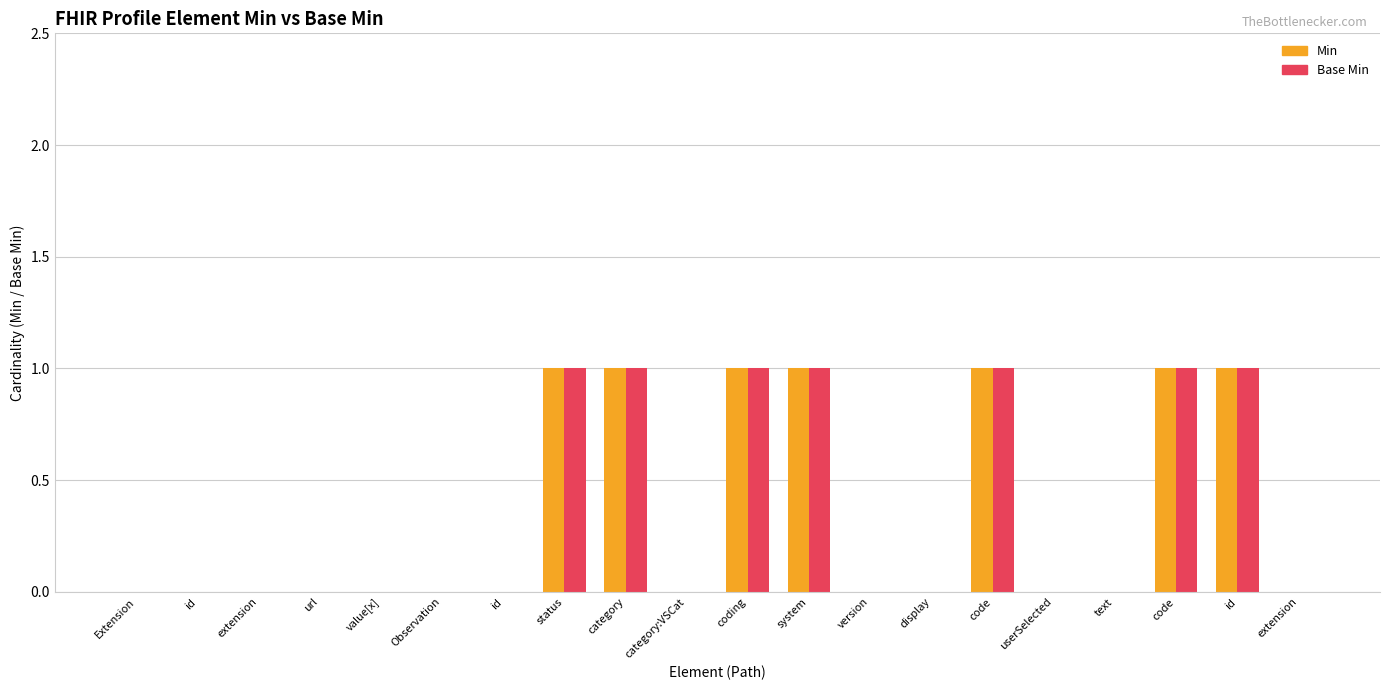

Is the value of Min at display greater than the value of Base Min at extension?

No